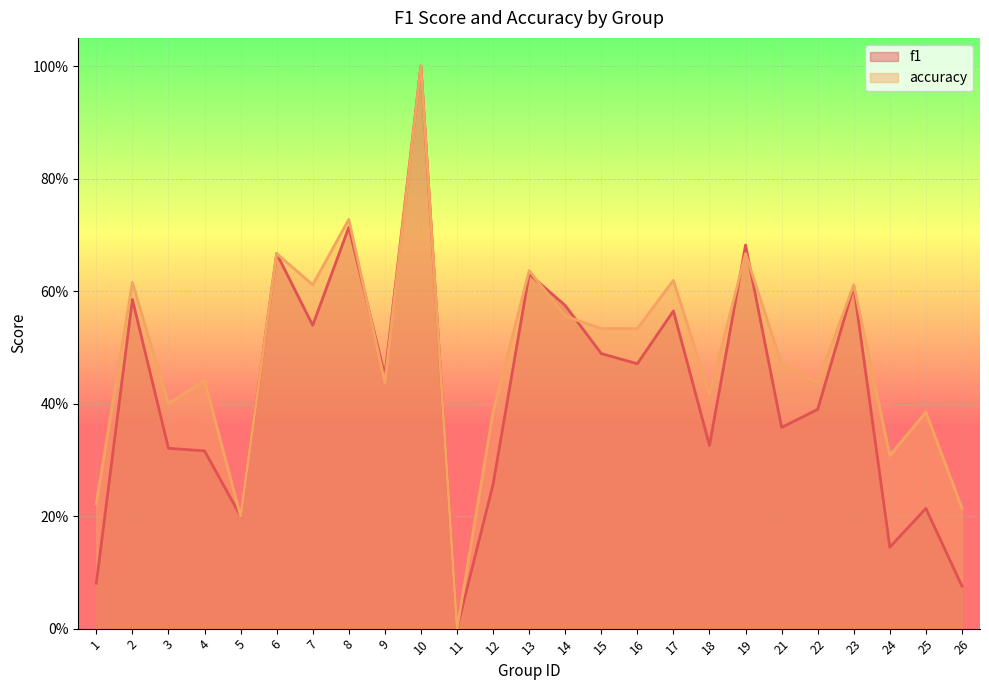

Between 8 and 5, which is larger?

8